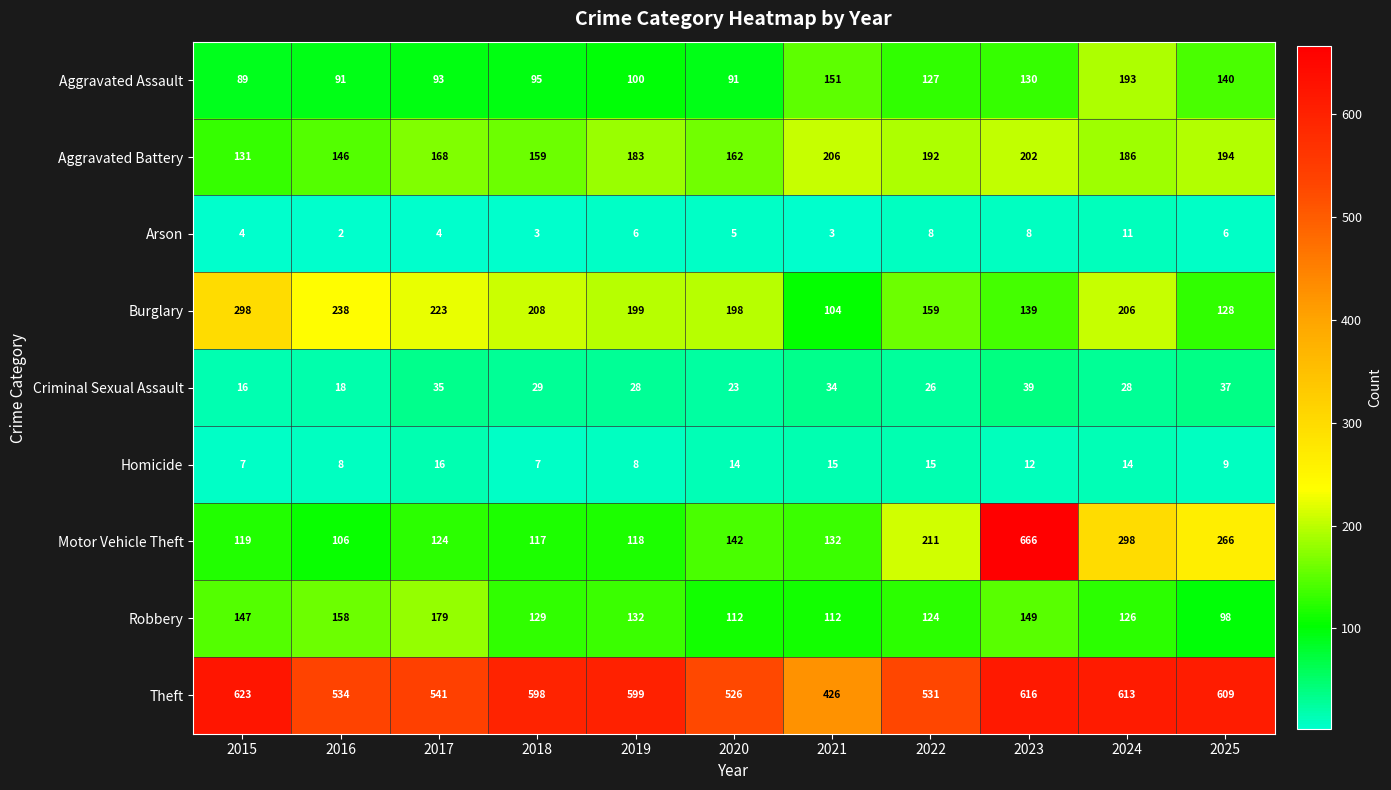

Is it true that Motor Vehicle Theft equals 666 at 2023?

True